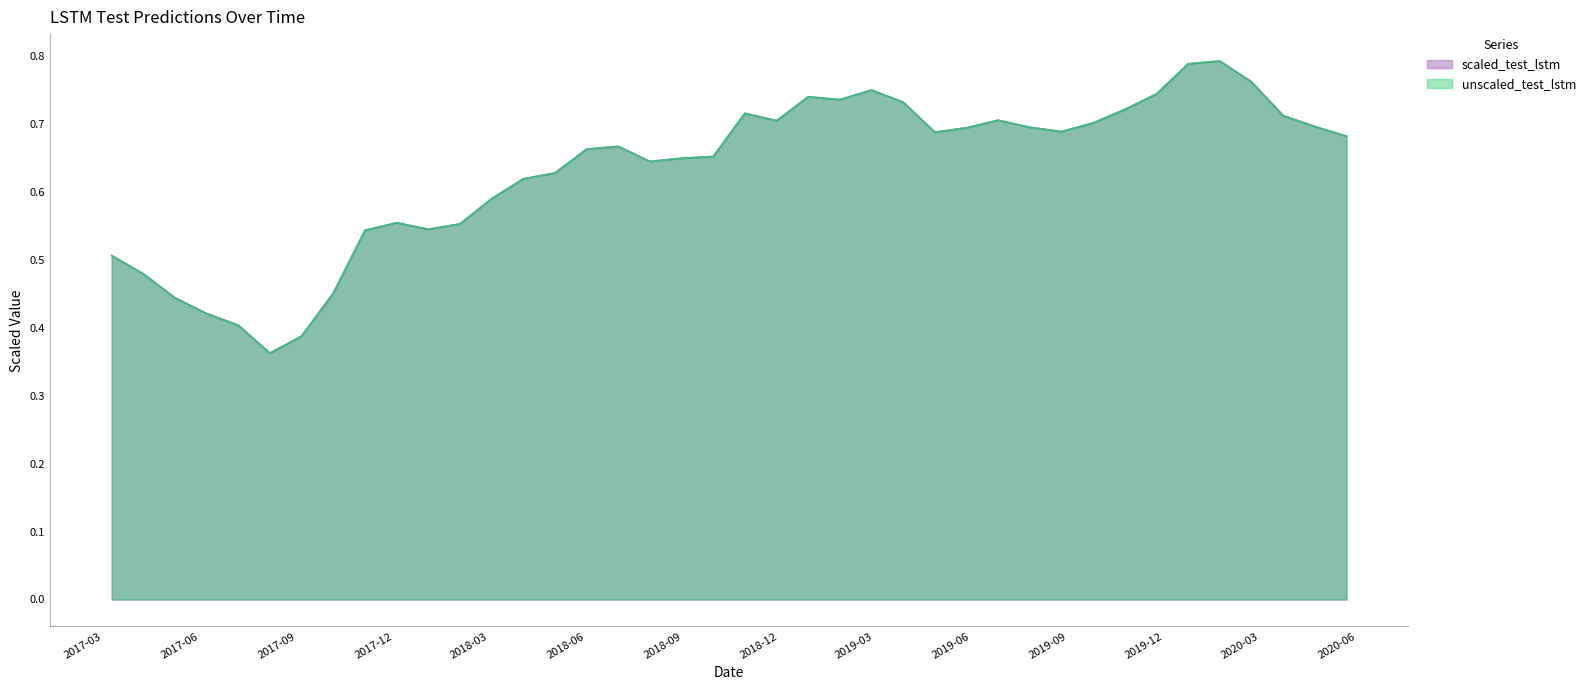

What is the approximate value of scaled_test_lstm at 2018-08-31?

0.6